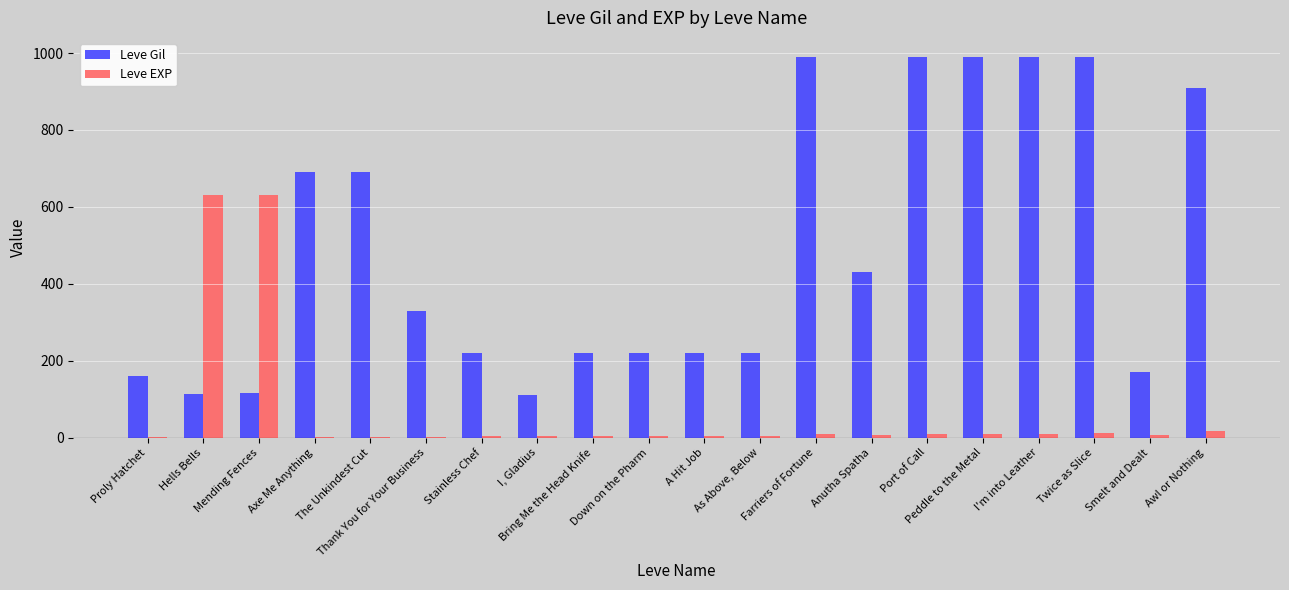

What is the maximum value for Leve Gil?

990